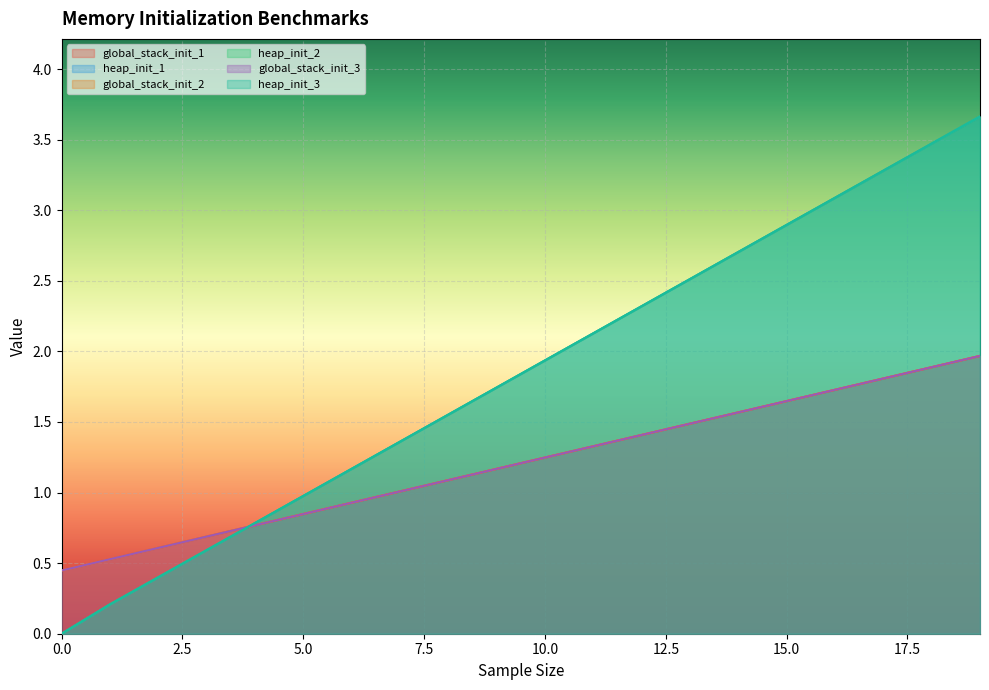

What is the difference between the global_stack_init_3 values at 9.0 and 5.0?

0.3